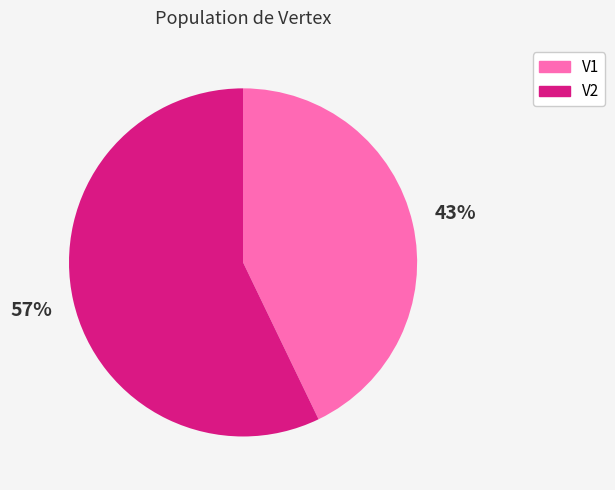

Which category has the smallest portion of the pie?

V1